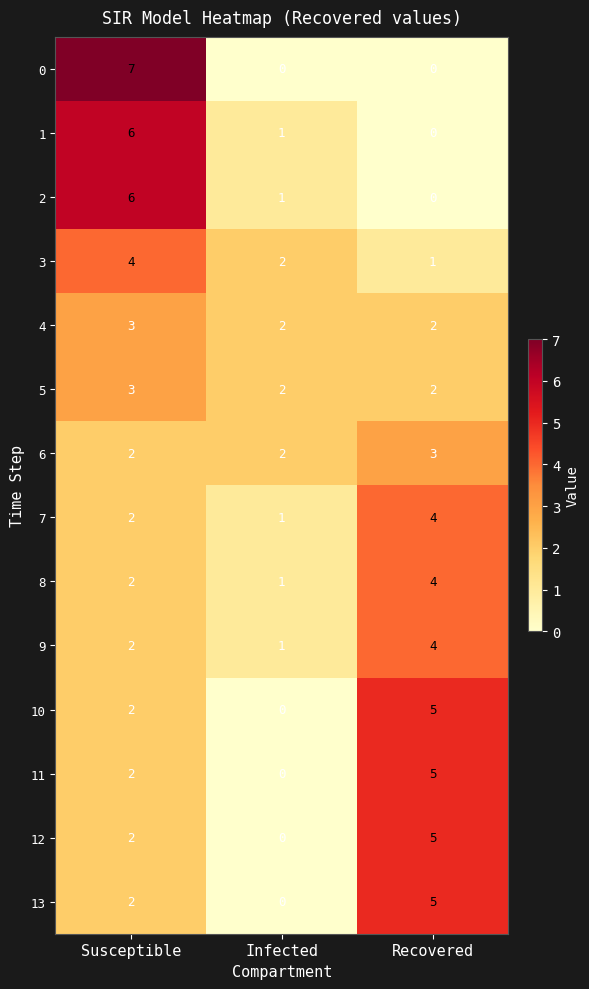

At which category is the sum across all series the highest?

Susceptible